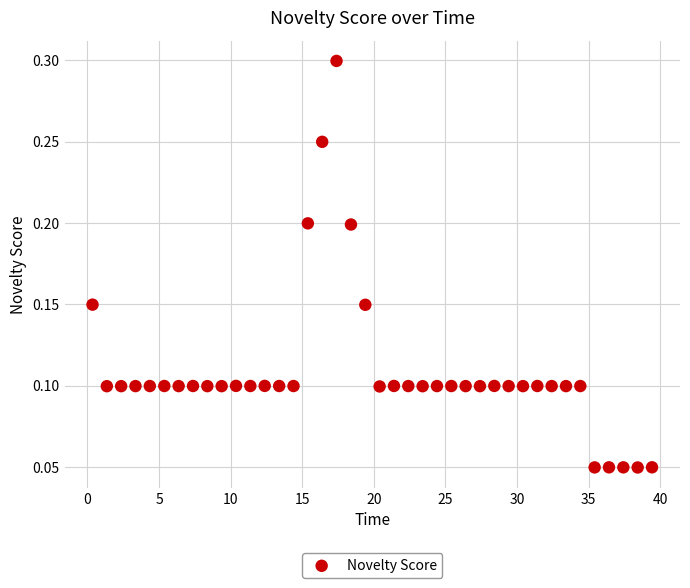

What is the range of X values (max minus min)?

39.1